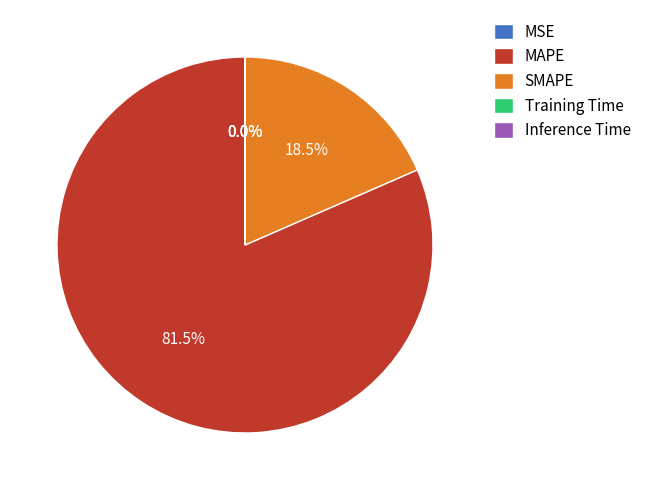

Is there a majority slice in this chart?

Yes